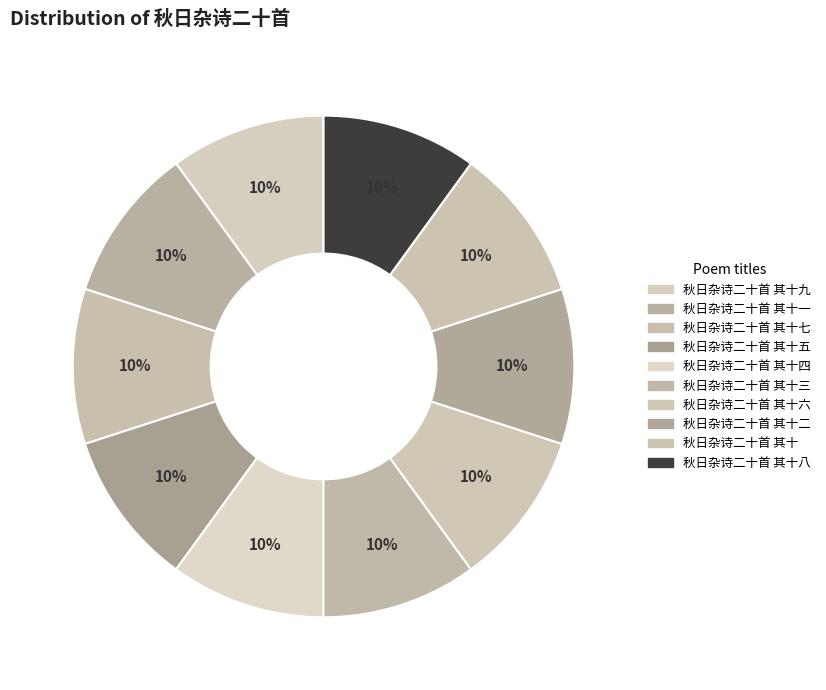

How many slices are in this pie chart?

10